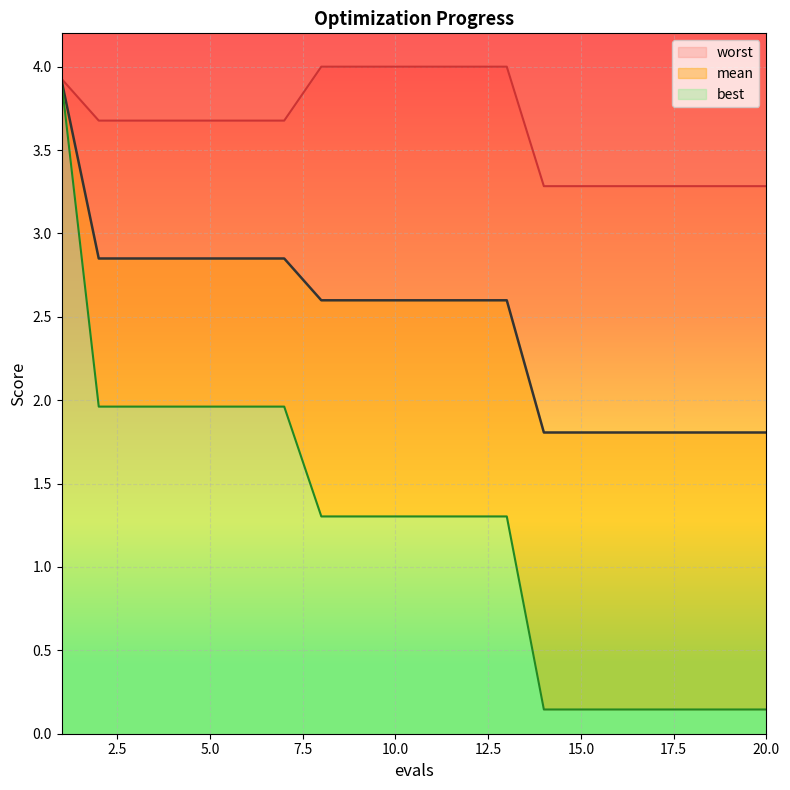

What is the value of the worst point at the 16th from the left?

3.3